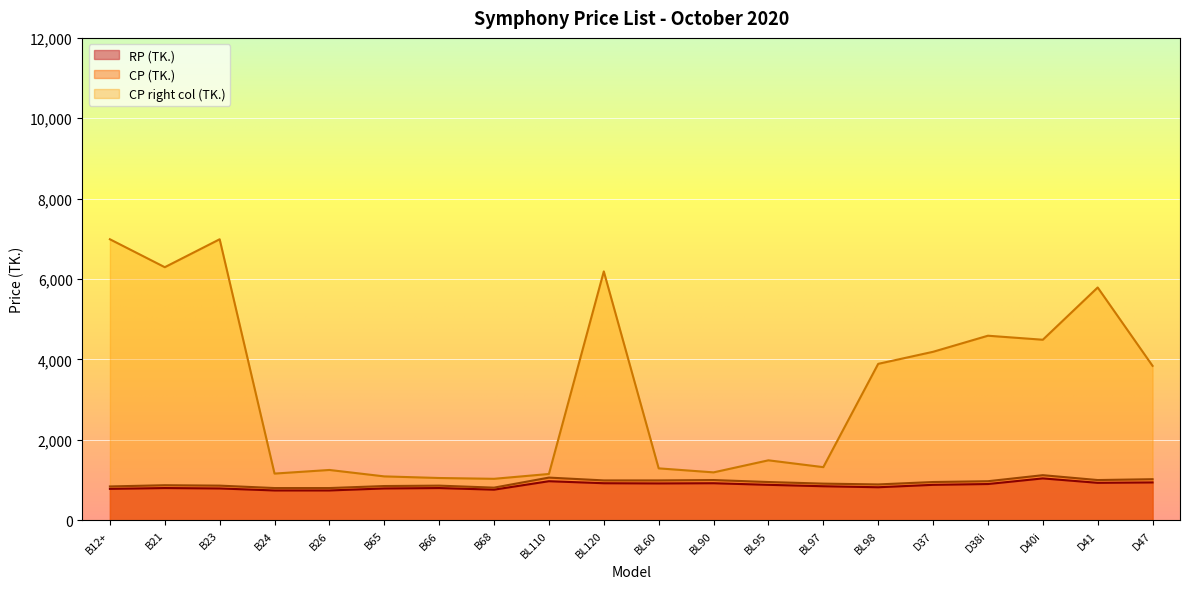

List the series in order of their peak value, highest first.

CP_right (TK.), CP (TK.), RP (TK.)